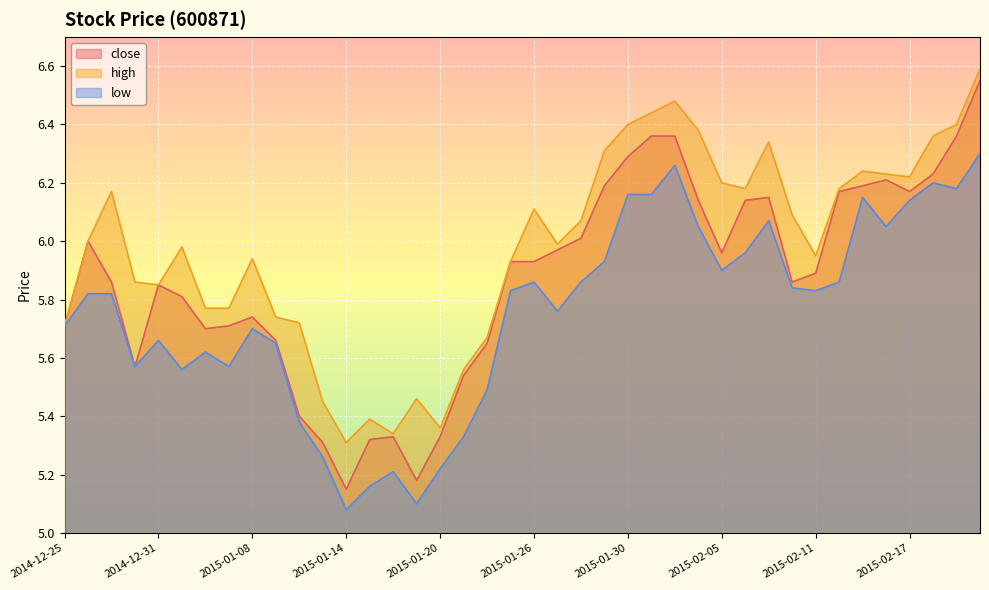

What is the value of the low point at the 15th from the left?

5.2